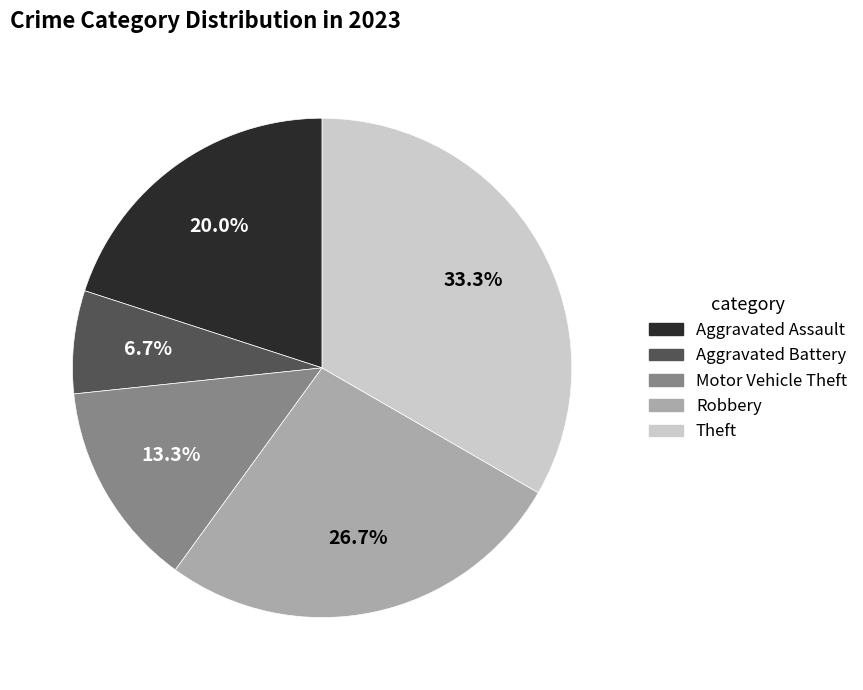

Is there a majority slice in this chart?

No